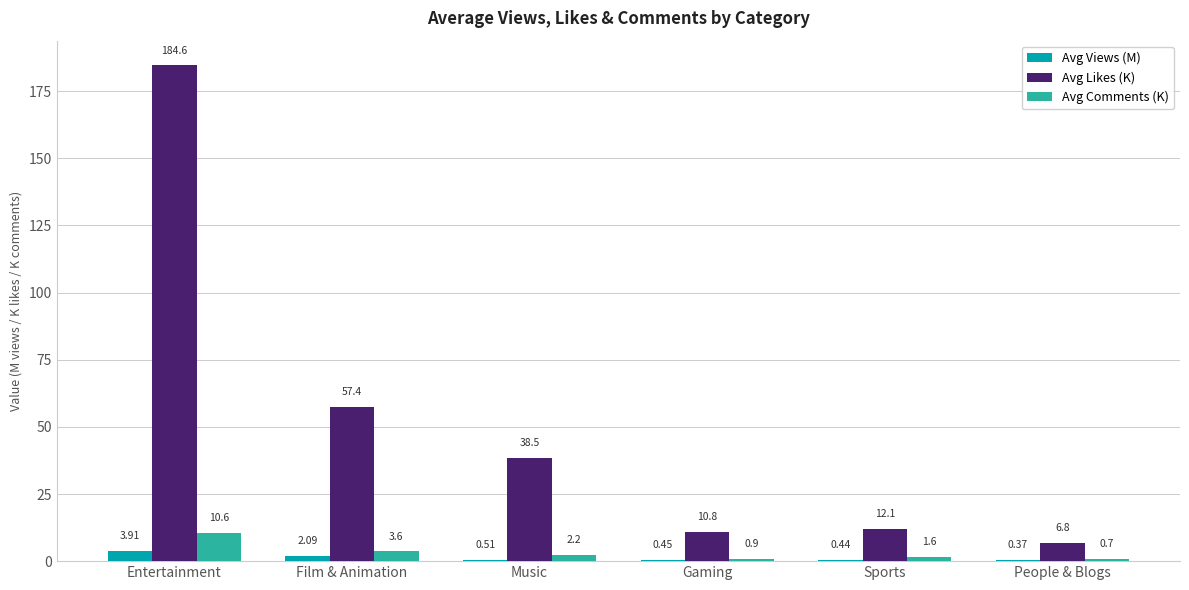

Where does the Avg Comments (K) series first go above 2?

Entertainment